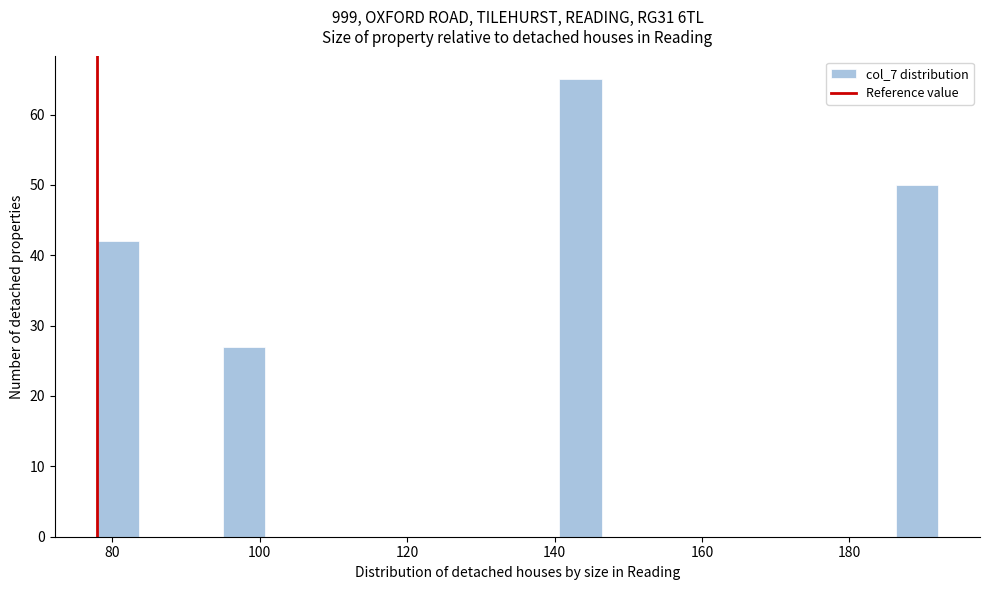

Read against the x-axis, roughly where is the centre of the tallest bar?

144